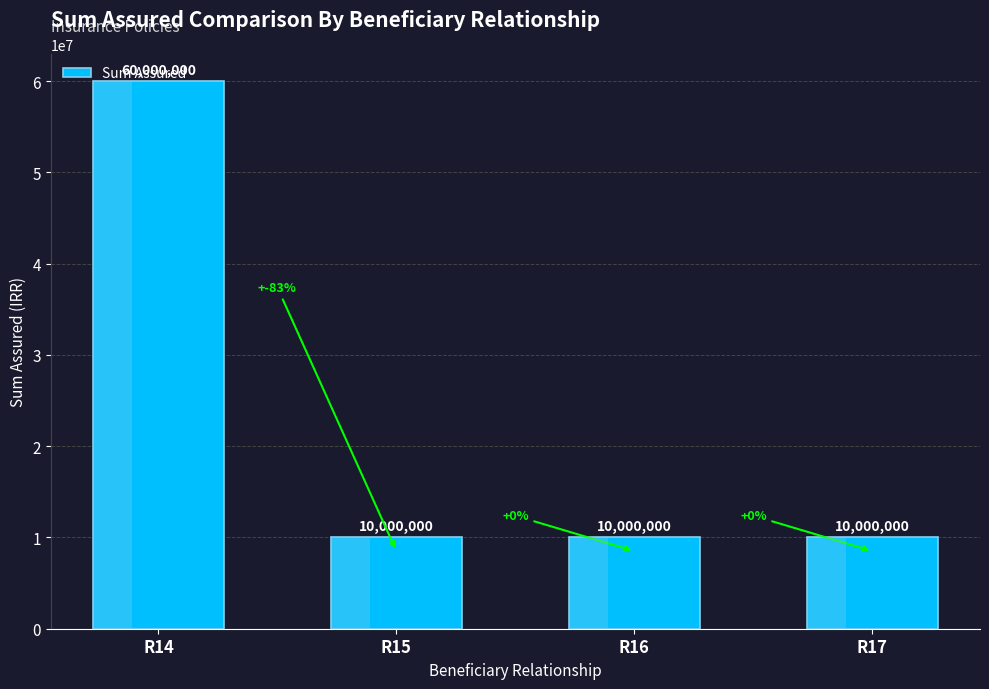

What is the ratio of the value at R16 to the value at R17?

1.0